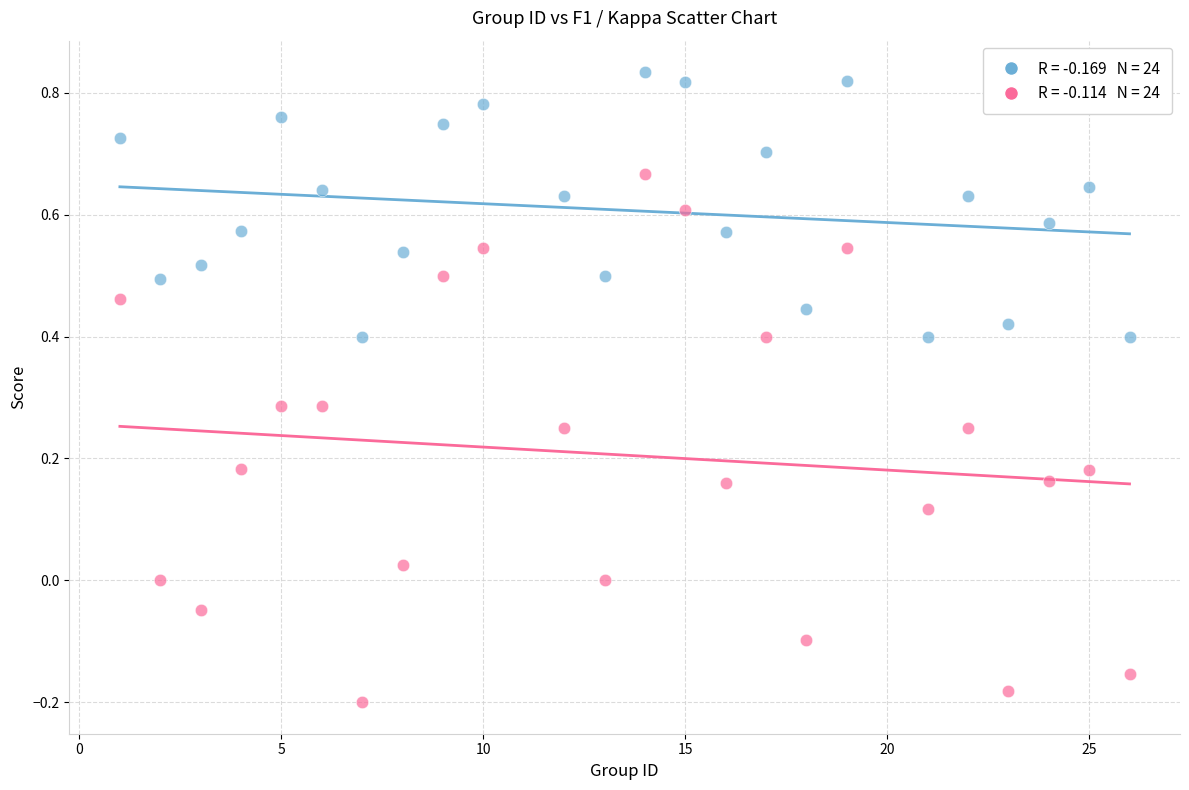

Across all data points, what is the range of X values (max minus min)?

25.0